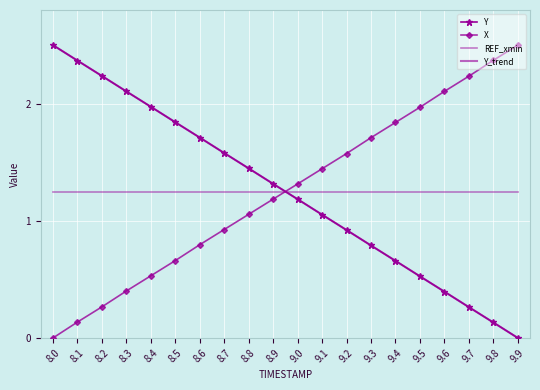

Reading right to left, transcribe all the data shown in this chart.

Y: 9.9=0.0	9.8=0.1	9.7=0.3	9.6=0.4	9.5=0.5	9.4=0.7	9.3=0.8	9.2=0.9	9.1=1.1	9.0=1.2	8.9=1.3	8.8=1.4	8.7=1.6	8.6=1.7	8.5=1.8	8.4=2.0	8.3=2.1	8.2=2.2	8.1=2.4	8.0=2.5
X: 9.9=2.5	9.8=2.4	9.7=2.2	9.6=2.1	9.5=2.0	9.4=1.8	9.3=1.7	9.2=1.6	9.1=1.4	9.0=1.3	8.9=1.2	8.8=1.1	8.7=0.9	8.6=0.8	8.5=0.7	8.4=0.5	8.3=0.4	8.2=0.3	8.1=0.1	8.0=0.0
REF_xmin: 9.9=1.2	9.8=1.2	9.7=1.2	9.6=1.2	9.5=1.2	9.4=1.2	9.3=1.2	9.2=1.2	9.1=1.2	9.0=1.2	8.9=1.2	8.8=1.2	8.7=1.2	8.6=1.2	8.5=1.2	8.4=1.2	8.3=1.2	8.2=1.2	8.1=1.2	8.0=1.2
Y_trend: 9.9=0.0	9.8=0.1	9.7=0.3	9.6=0.4	9.5=0.5	9.4=0.7	9.3=0.8	9.2=0.9	9.1=1.1	9.0=1.2	8.9=1.3	8.8=1.4	8.7=1.6	8.6=1.7	8.5=1.8	8.4=2.0	8.3=2.1	8.2=2.2	8.1=2.4	8.0=2.5